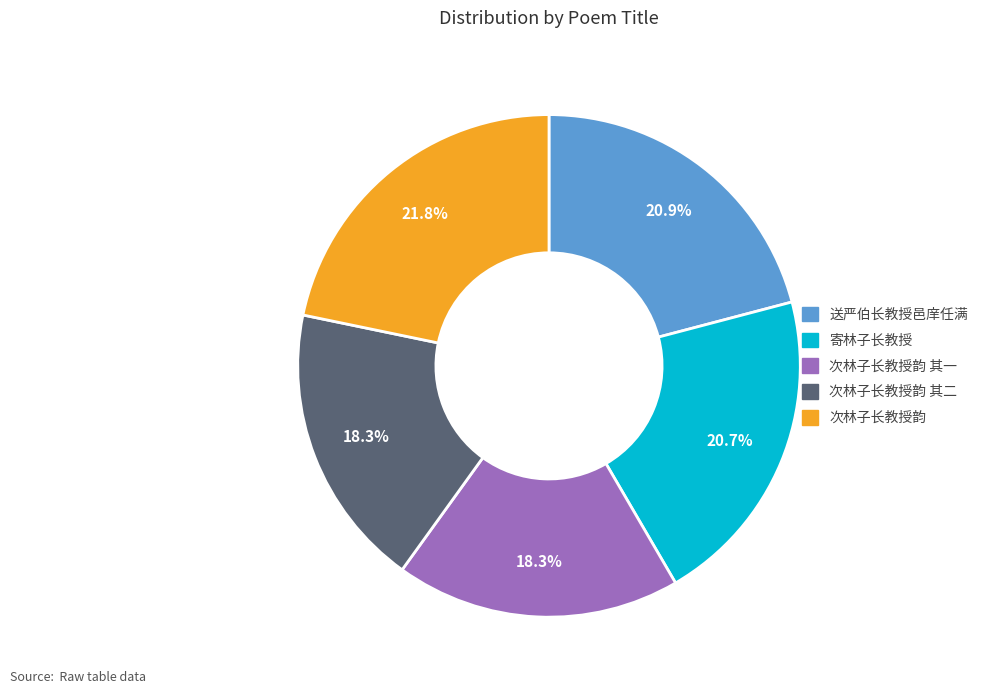

Is there any slice that represents more than half of the pie?

No